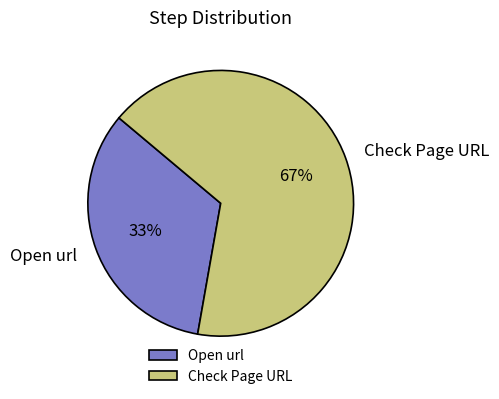

Is Check Page URL the majority of the pie?

Yes